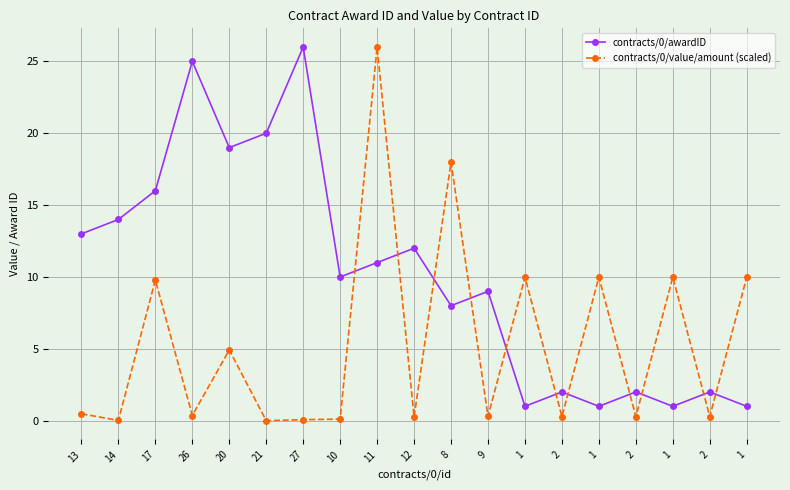

List the series in order of their overall mean, highest first.

contracts/0/awardID, contracts/0/value/amount (scaled)